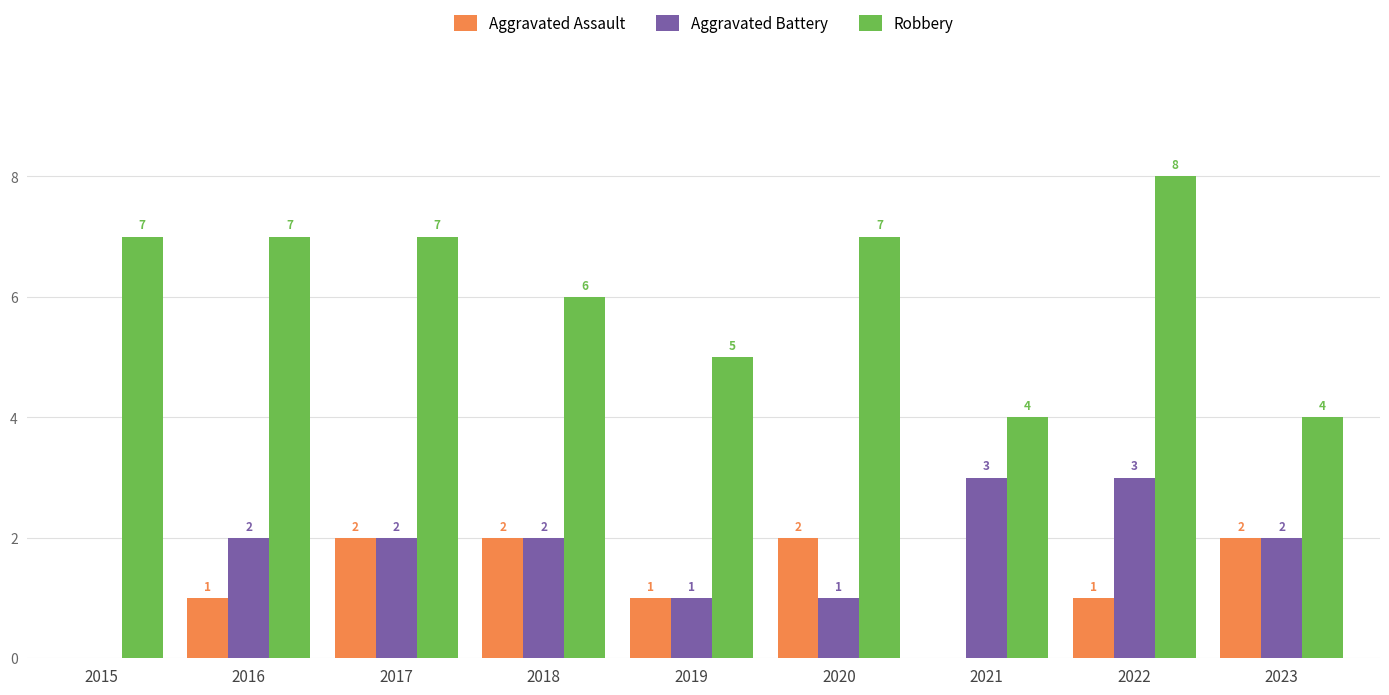

True or false: Robbery has a value of 7 at 2015.

True